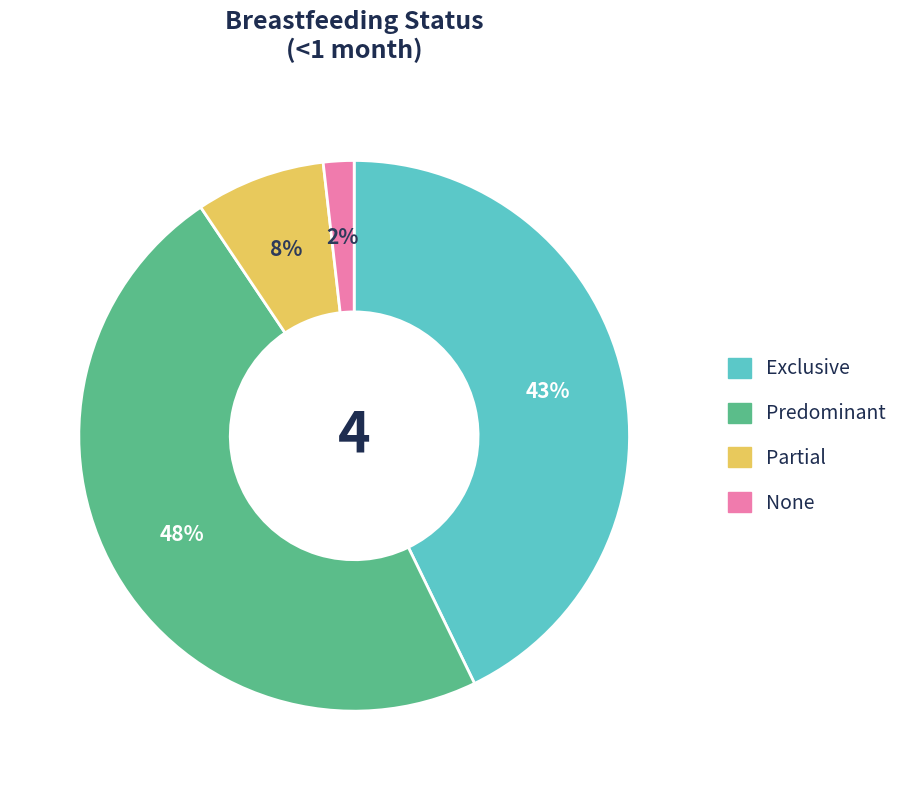

Rank the categories by value from lowest to highest.

None, Partial, Exclusive, Predominant